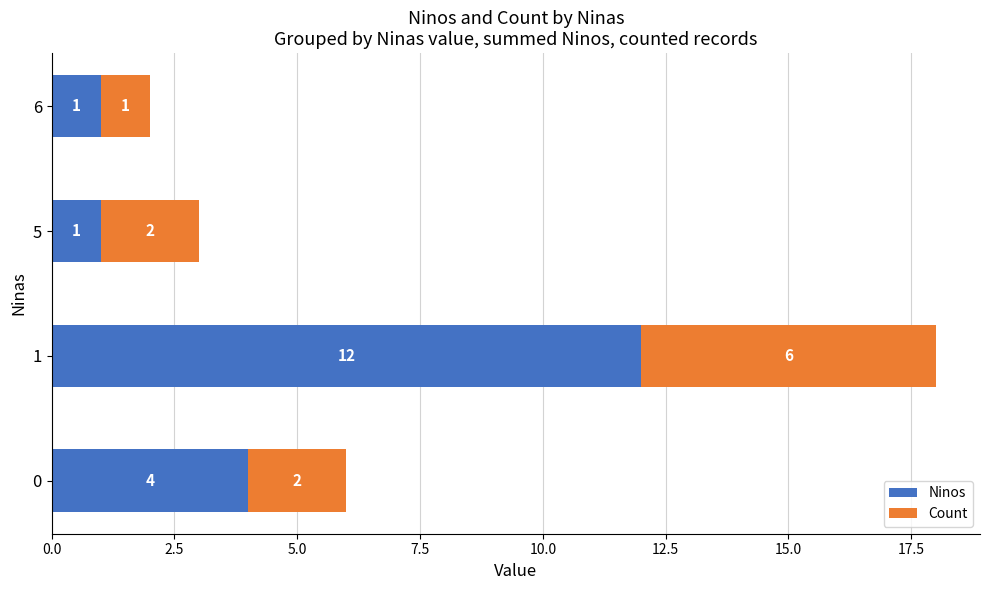

How many Ninos values are between 1 and 12?

4